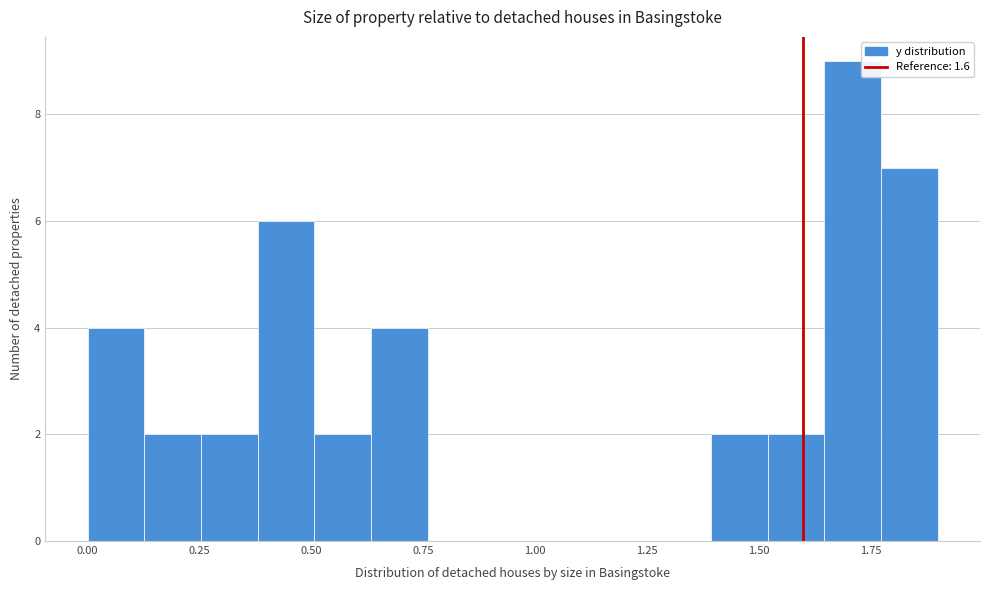

Read against the x-axis, roughly where is the centre of the tallest bar?

1.70